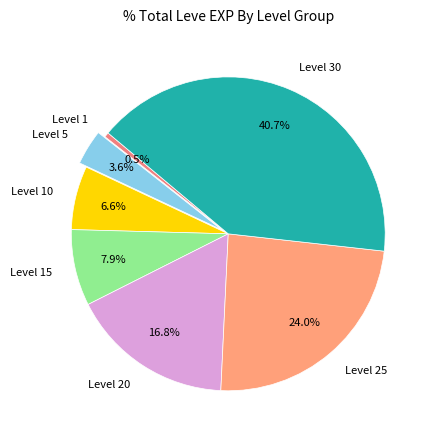

Combined, what portion of the pie is Level 15 and Level 25?

31.9%